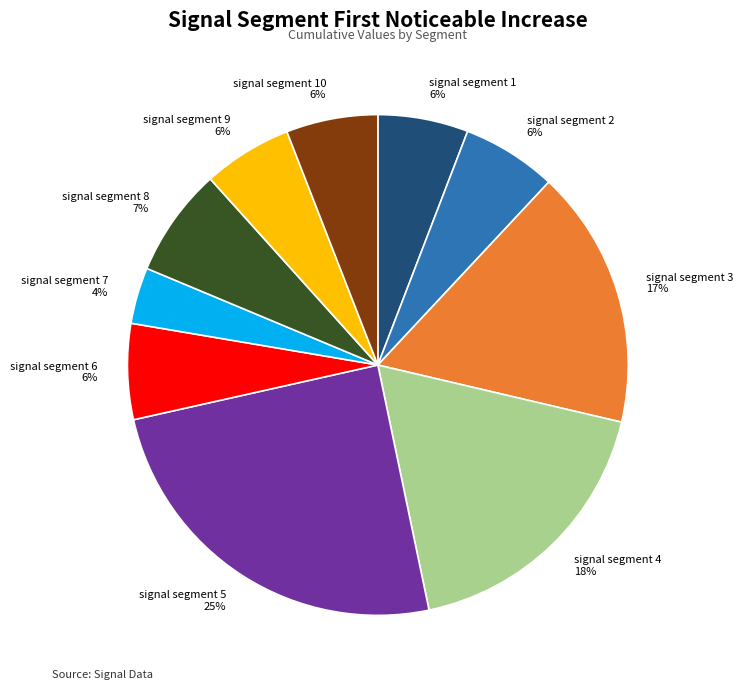

Is it true that signal segment 6 6% is 1% of the pie?

False